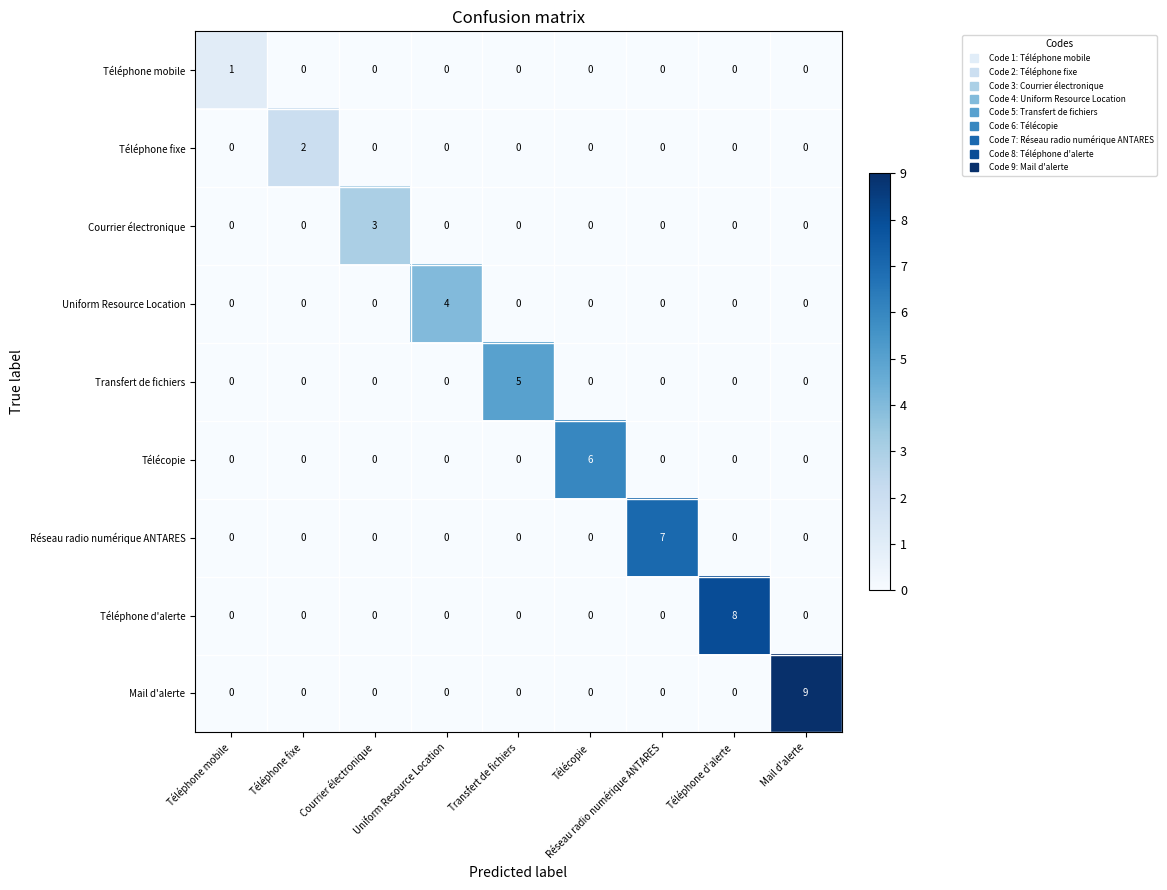

How many Transfert de fichiers values are between 0 and 1?

8